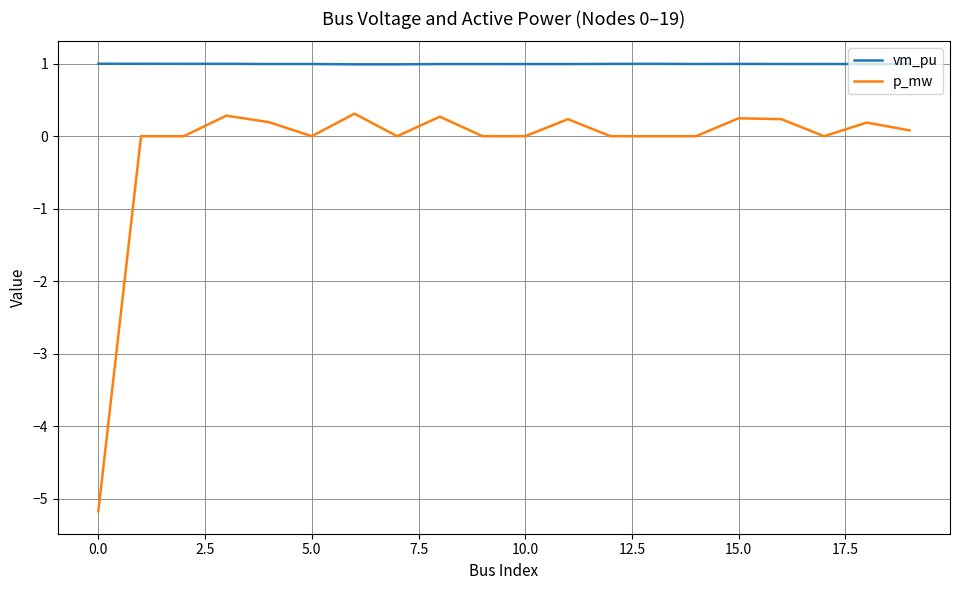

True or false: p_mw and vm_pu cross at least once.

False